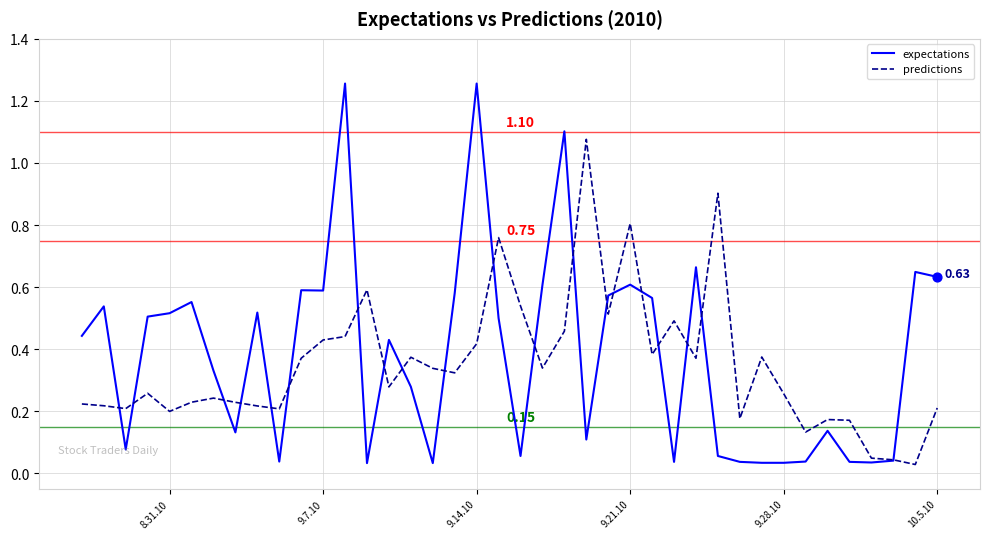

Which series has the largest range (max minus min)?

expectations